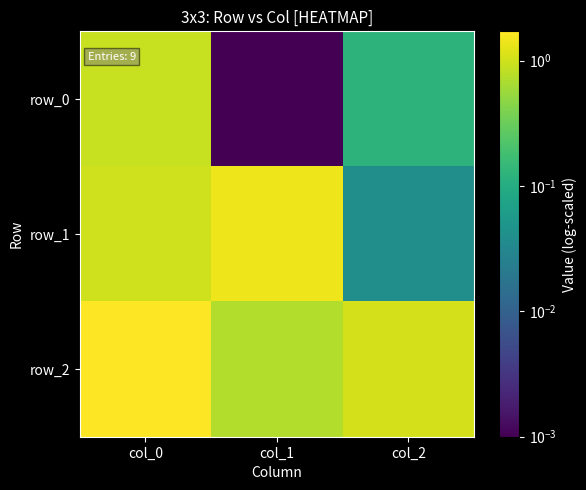

Rank the series at col_2 from lowest to highest value.

row_1, row_0, row_2